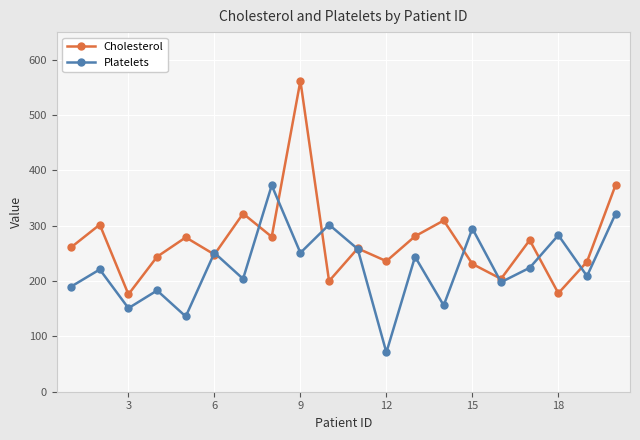

What is the difference between the maximum and minimum values in the Platelets series?

302.0